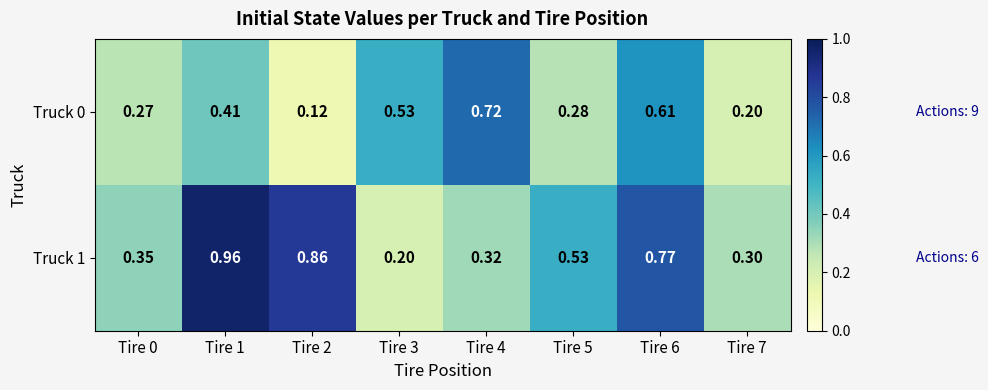

Is the value of Truck 0 at Tire 1 greater than the value of Truck 1 at Tire 0?

Yes